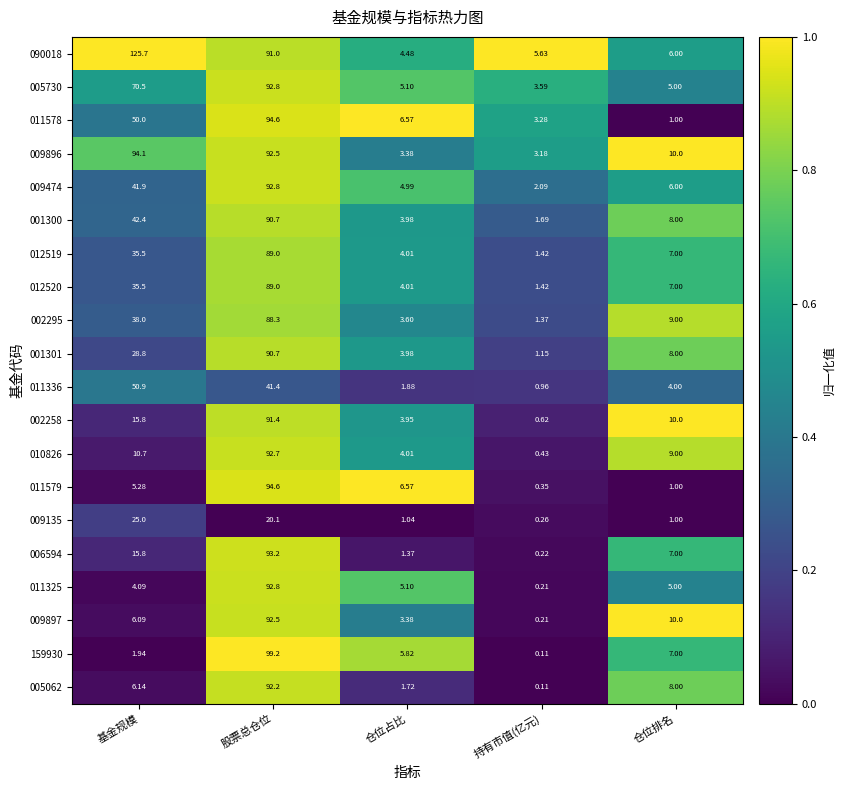

At which label does 011325 reach its peak?

股票总仓位